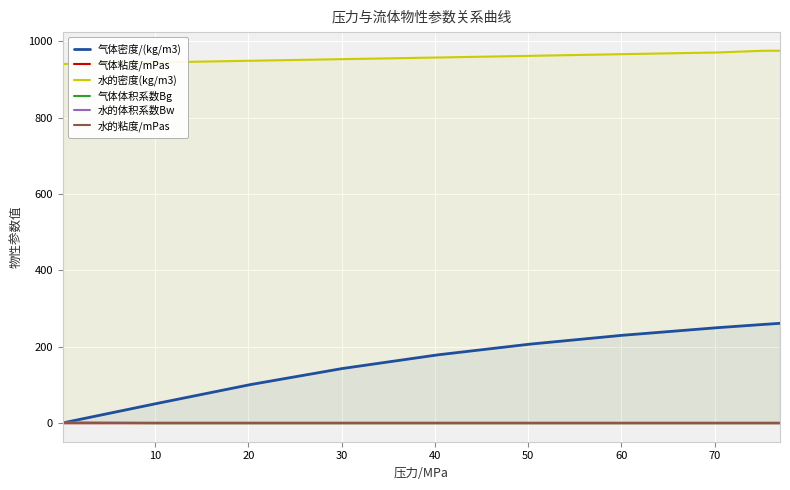

How many lines are shown in the chart?

6